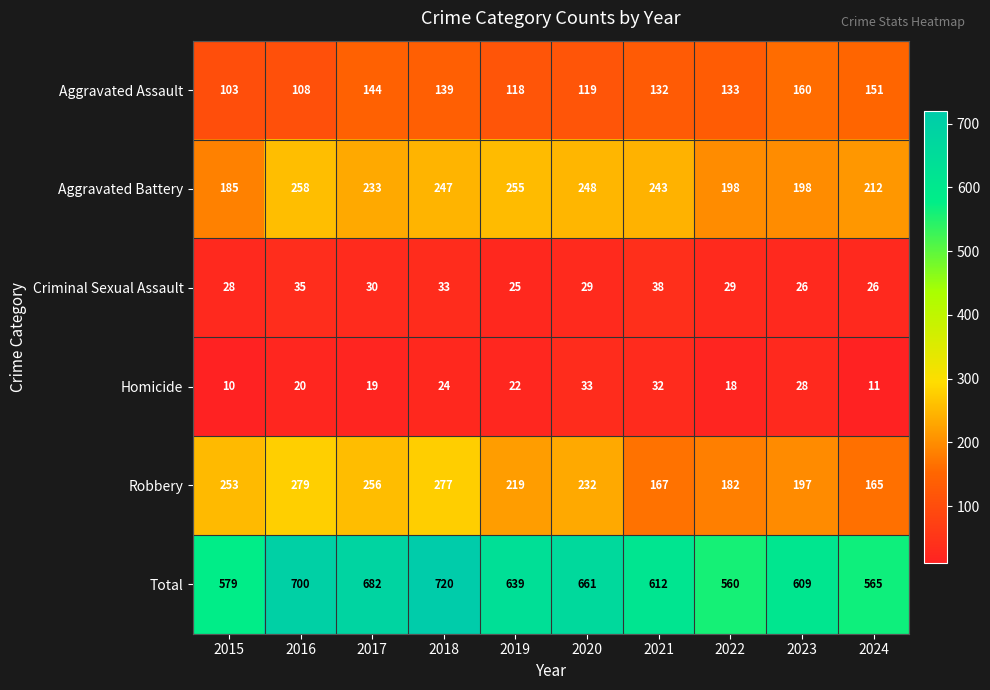

Is it true that Robbery equals 68 at 2015?

False